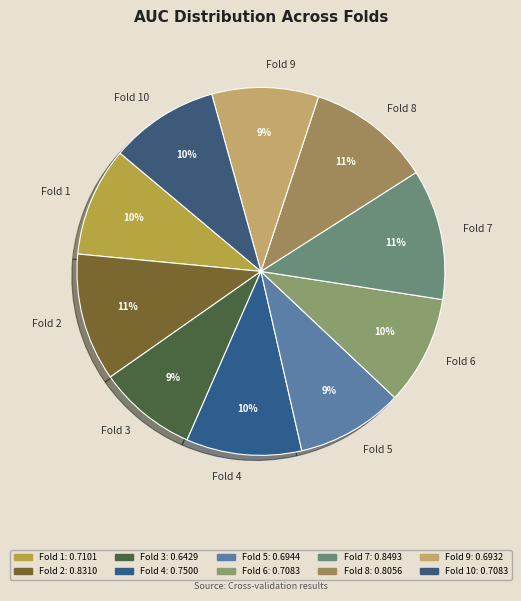

How many slices are in this pie chart?

10